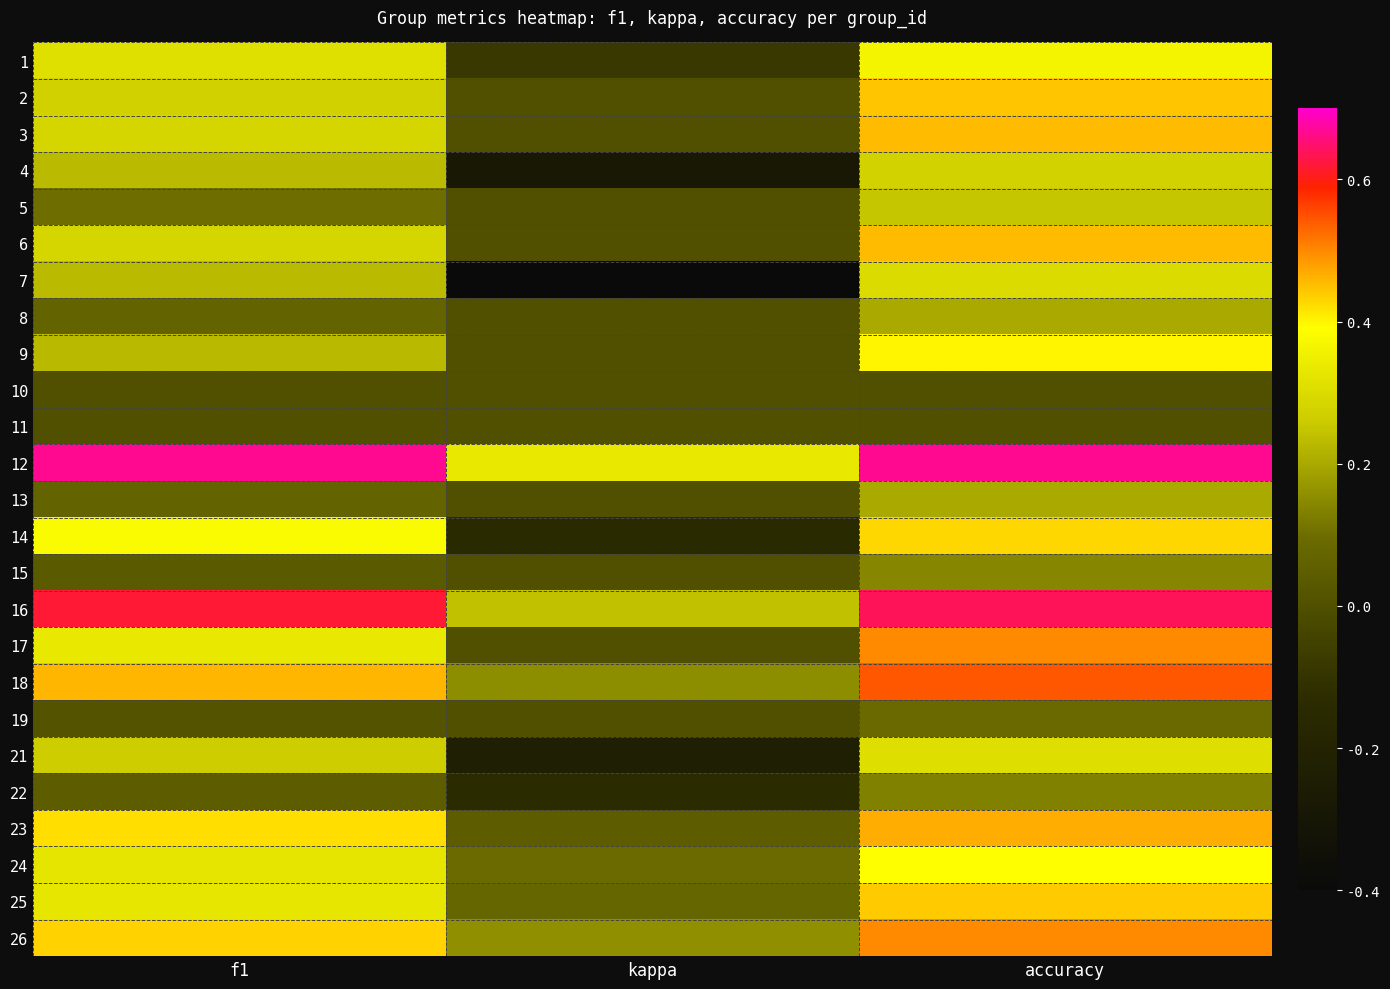

List the series in order of their peak value, lowest first.

10, 11, 19, 22, 15, 8, 13, 5, 4, 7, 21, 1, 24, 9, 14, 25, 2, 3, 6, 23, 17, 26, 18, 16, 12